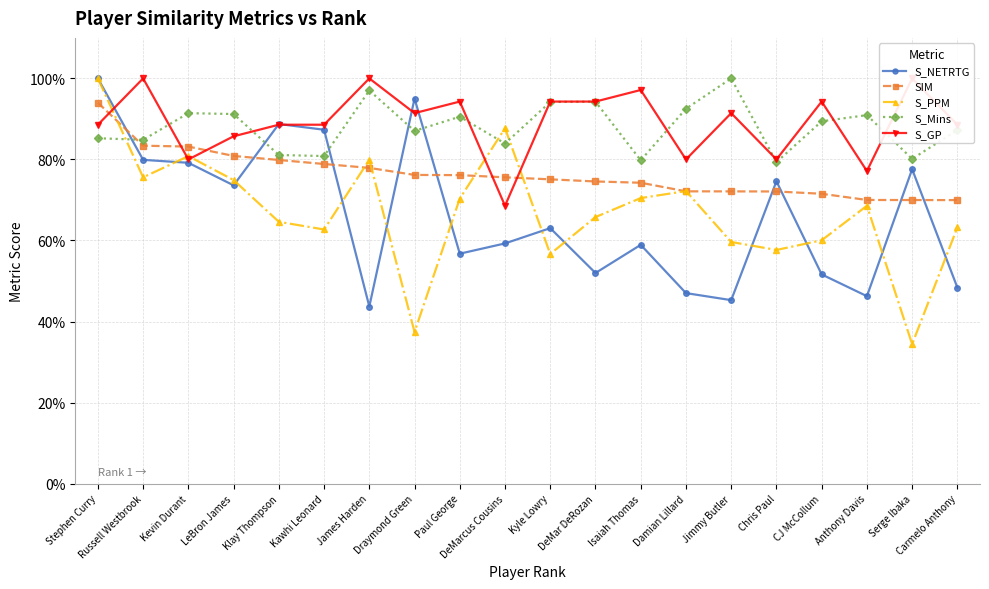

How many intersections are there between S_Mins and SIM?

1